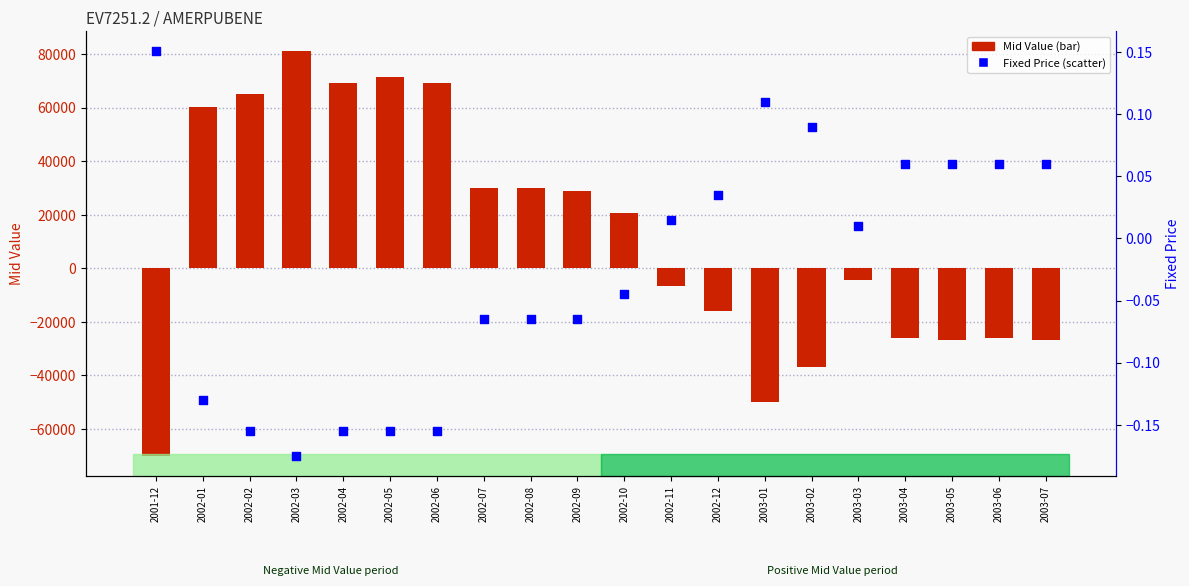

Which series contains the lowest Y value?

Mid Value